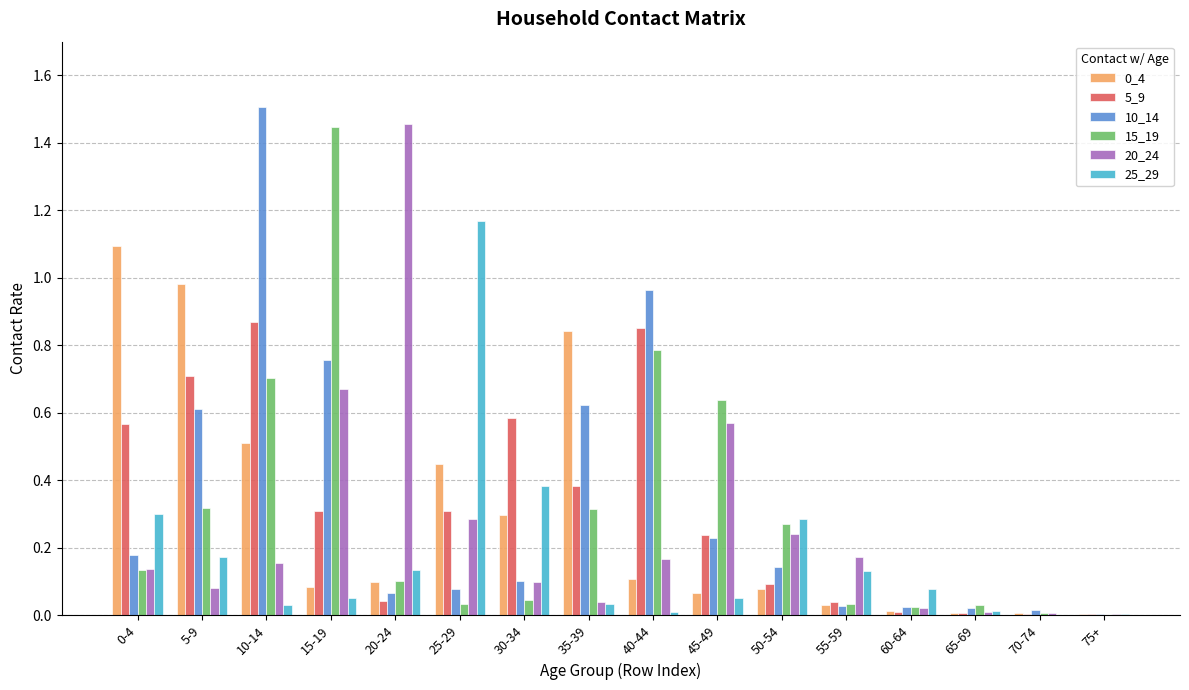

Is the value of 5_9 at 45-49 greater than the value of 15_19 at 0-4?

Yes